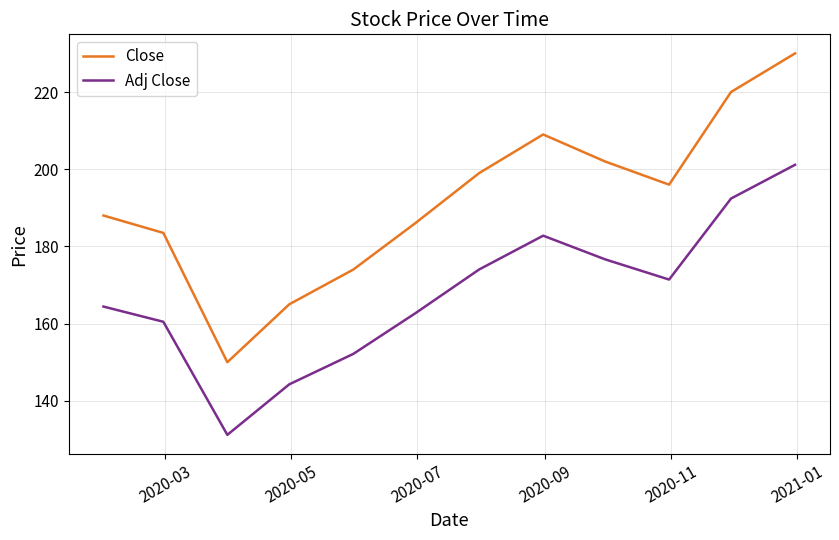

What is the minimum value shown in the chart?

131.2